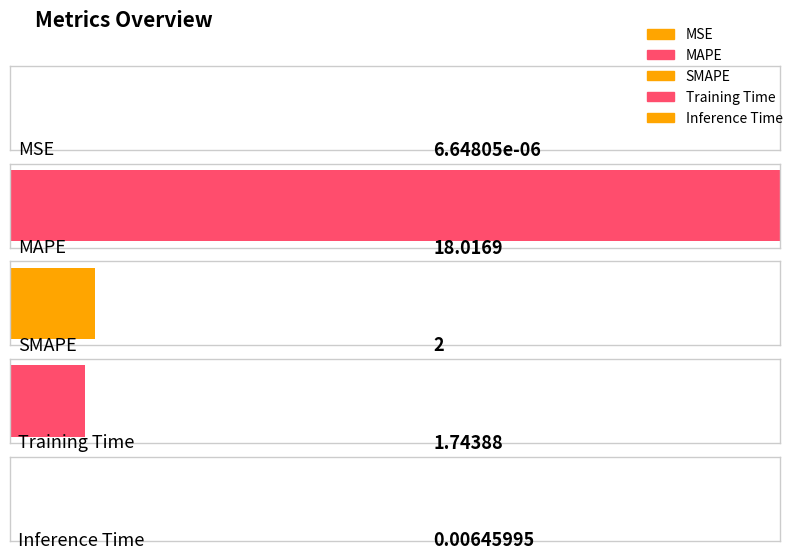

Does the chart contain any negative values?

No